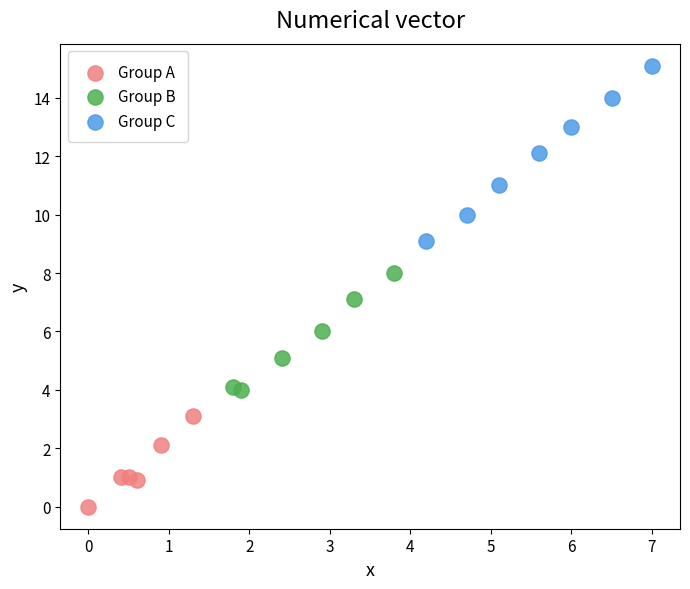

Which series reaches the minimum Y coordinate?

Group A